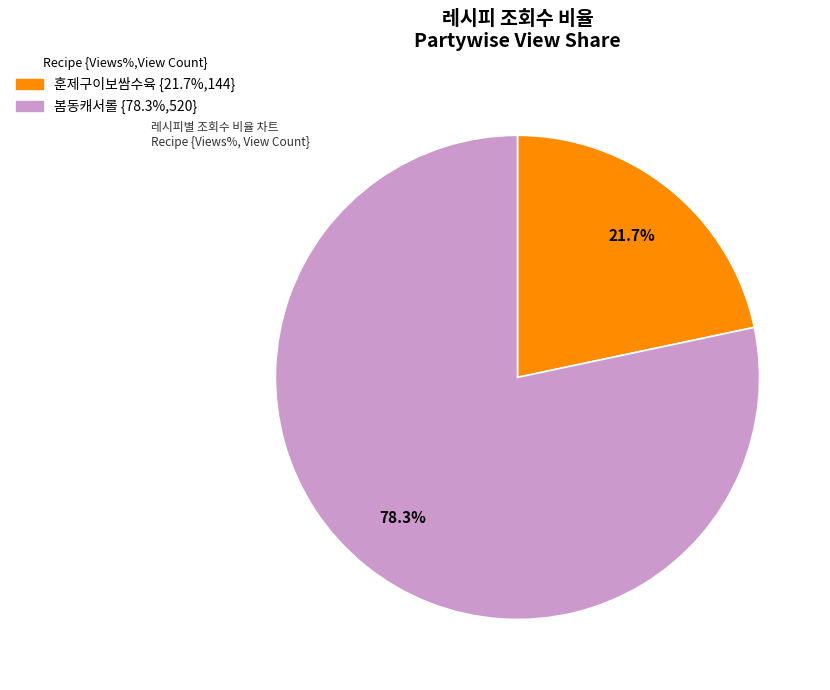

What percentage is the 봄동캐서롤 slice, to the nearest percent?

78%